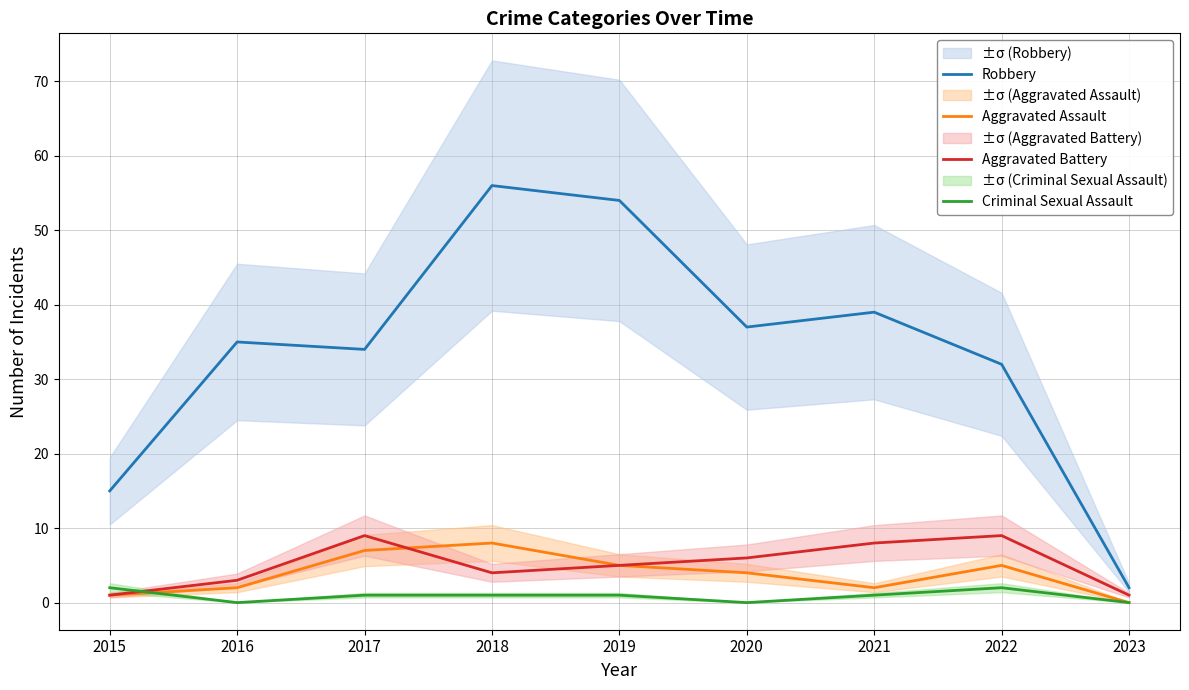

Which series has the widest spread of values?

Robbery